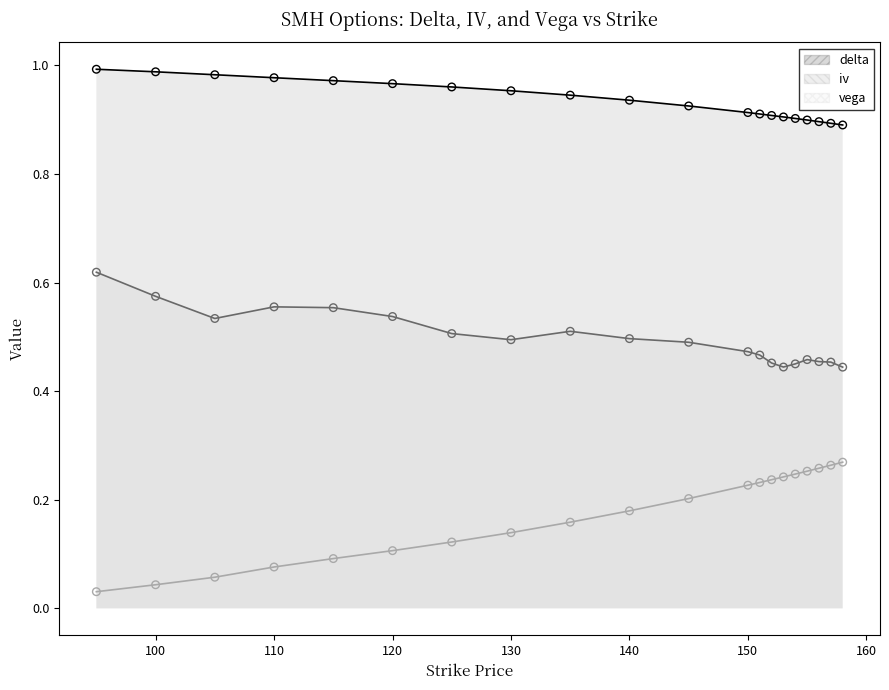

Which series has the largest Y range (max minus min)?

vega